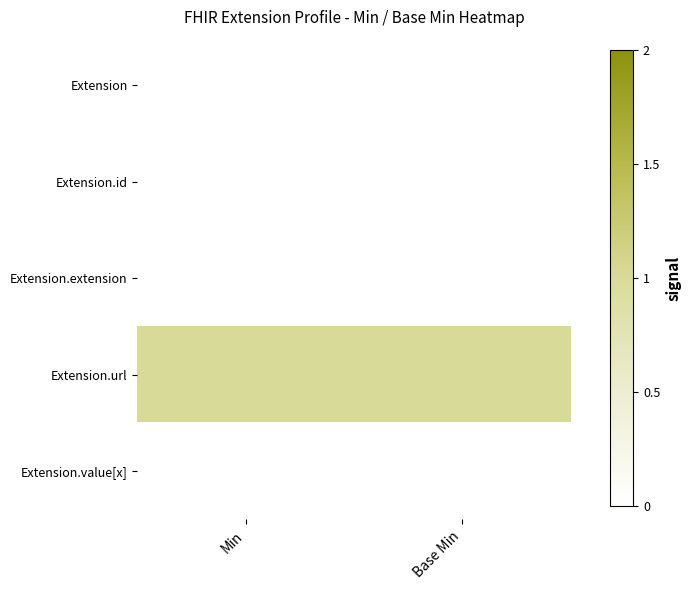

At which category is the sum across all series the highest?

Min